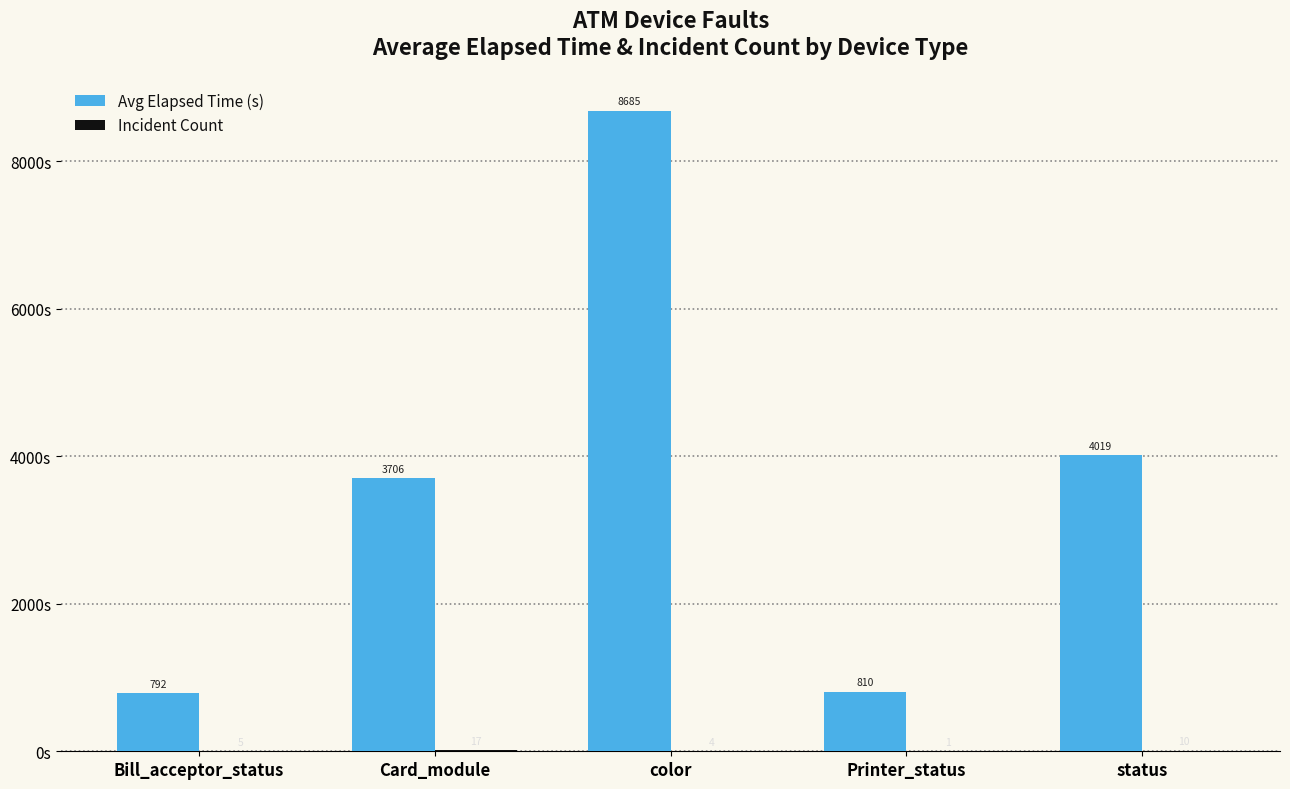

Between Bill_acceptor_status and Printer_status, which series saw the biggest shift?

Avg Elapsed Time (s)